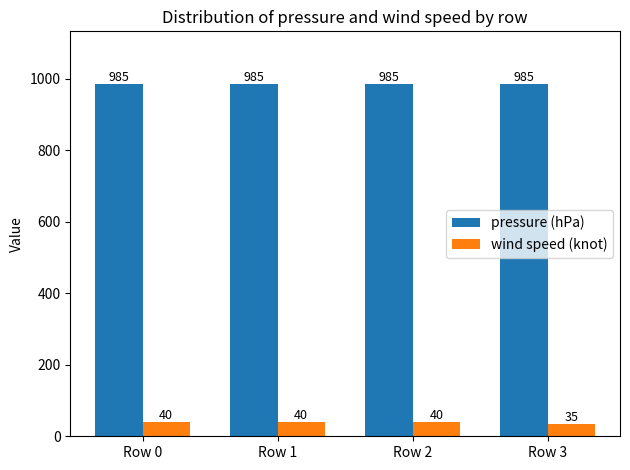

Which series has the widest spread of values?

wind speed (knot)